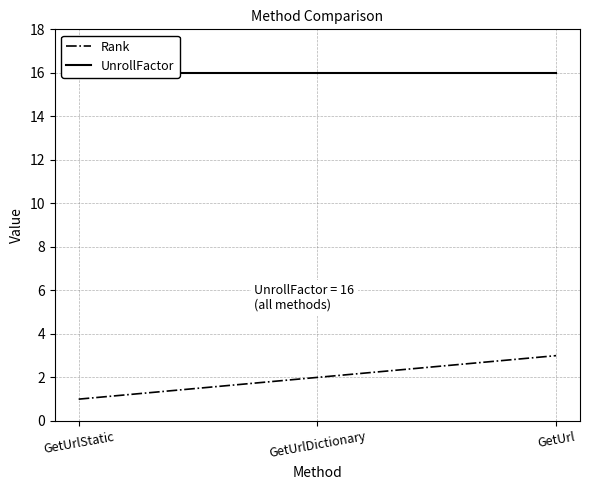

What is the label of the 1st point from the right?

GetUrl